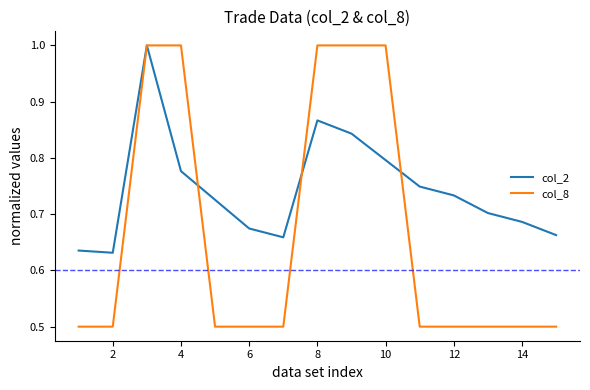

What is the highest value of the col_8 series?

1.0